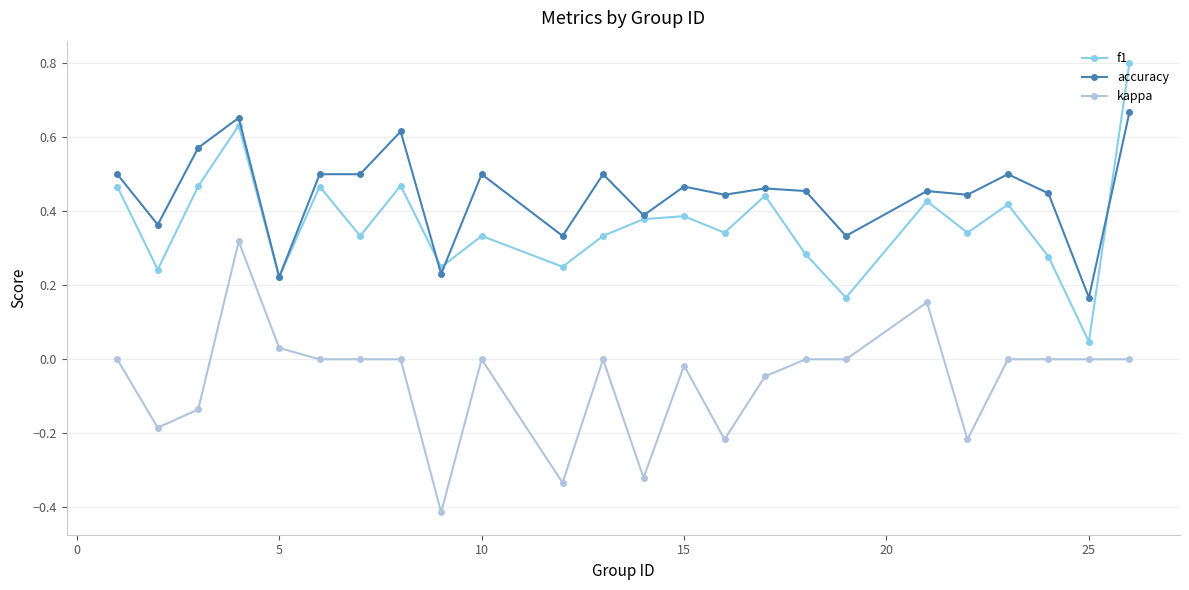

At how many categories does at least one series exceed 0?

24